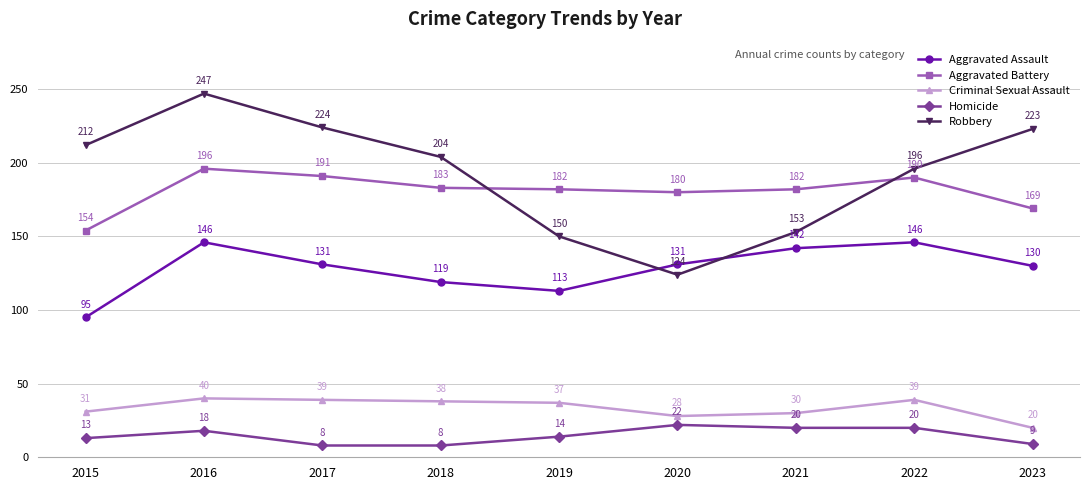

How many distinct data groups are displayed?

5